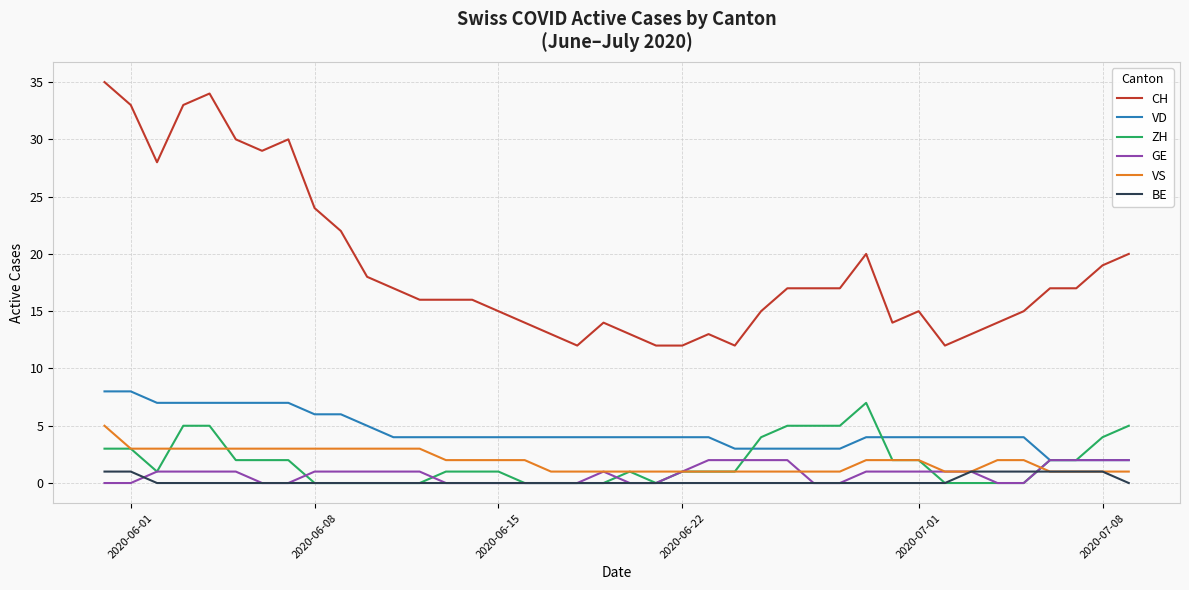

Reading left to right, list all the values displayed in this chart.

CH: 35	33	28	33	34	30	29	30	24	22	18	17	16	16	16	15	14	13	12	14	13	12	12	13	12	15	17	17	17	20	14	15	12	13	14	15	17	17	19	20
VD: 8	8	7	7	7	7	7	7	6	6	5	4	4	4	4	4	4	4	4	4	4	4	4	4	3	3	3	3	3	4	4	4	4	4	4	4	2	2	2	2
ZH: 3	3	1	5	5	2	2	2	0	0	0	0	0	1	1	1	0	0	0	0	1	0	1	1	1	4	5	5	5	7	2	2	0	0	0	0	2	2	4	5
GE: 0	0	1	1	1	1	0	0	1	1	1	1	1	0	0	0	0	0	0	1	0	0	1	2	2	2	2	0	0	1	1	1	1	1	0	0	2	2	2	2
VS: 5	3	3	3	3	3	3	3	3	3	3	3	3	2	2	2	2	1	1	1	1	1	1	1	1	1	1	1	1	2	2	2	1	1	2	2	1	1	1	1
BE: 1	1	0	0	0	0	0	0	0	0	0	0	0	0	0	0	0	0	0	0	0	0	0	0	0	0	0	0	0	0	0	0	0	1	1	1	1	1	1	0